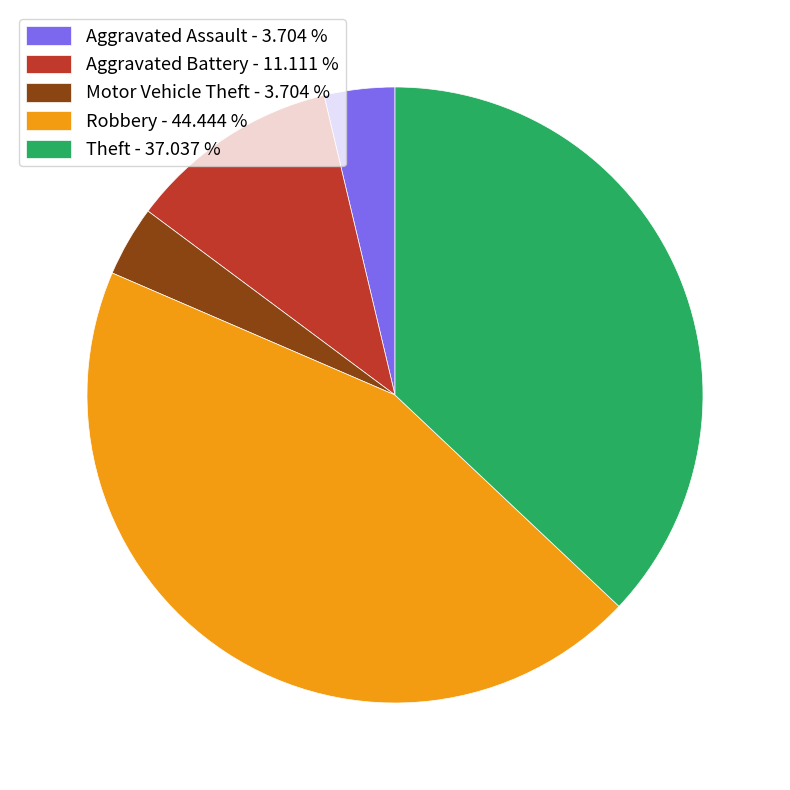

Is the sum of Robbery - 44.444 % and Theft - 37.037 % greater than half?

Yes